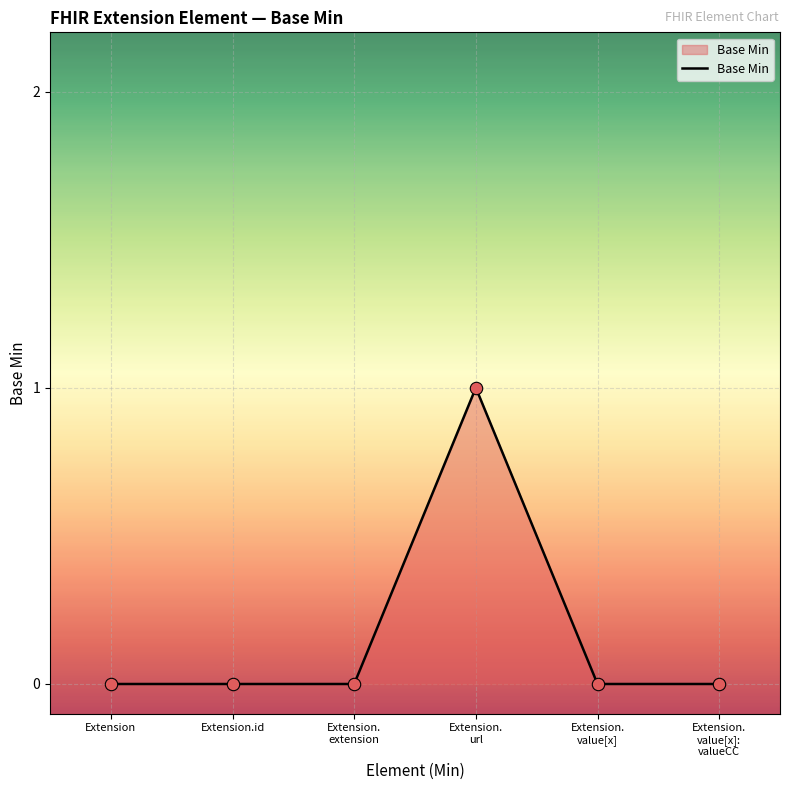

True or false: there are more than 2 points higher than both neighbors.

False